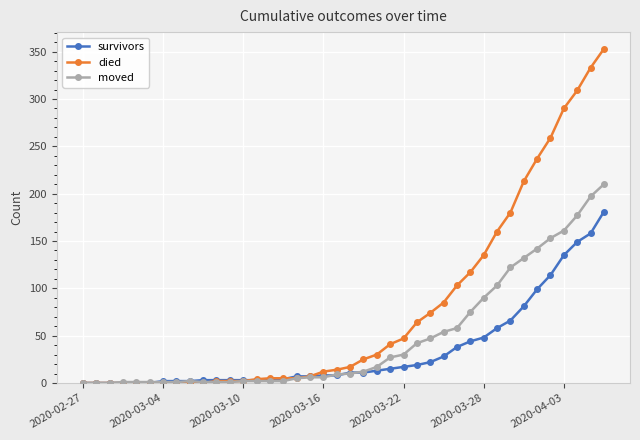

What is the difference between the second highest and minimum values in the survivors series?

158